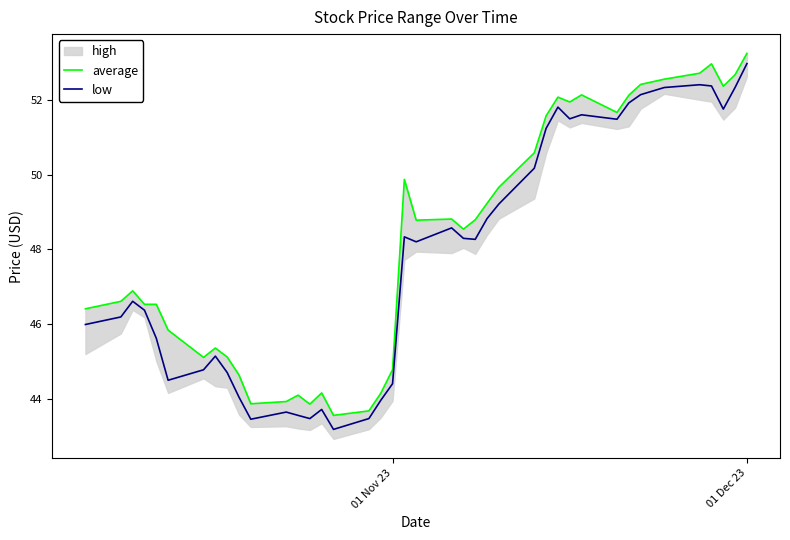

What is the maximum value for low?

53.0